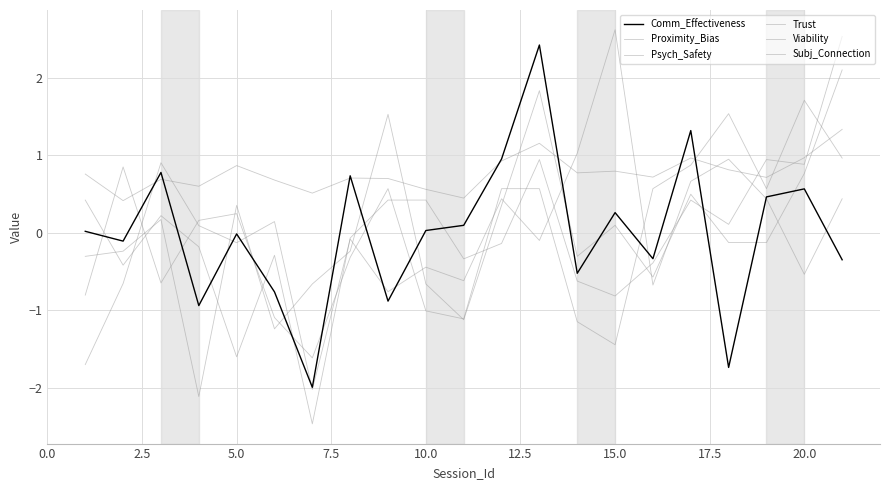

Where is the first local minimum for Psych_Safety?

5.0